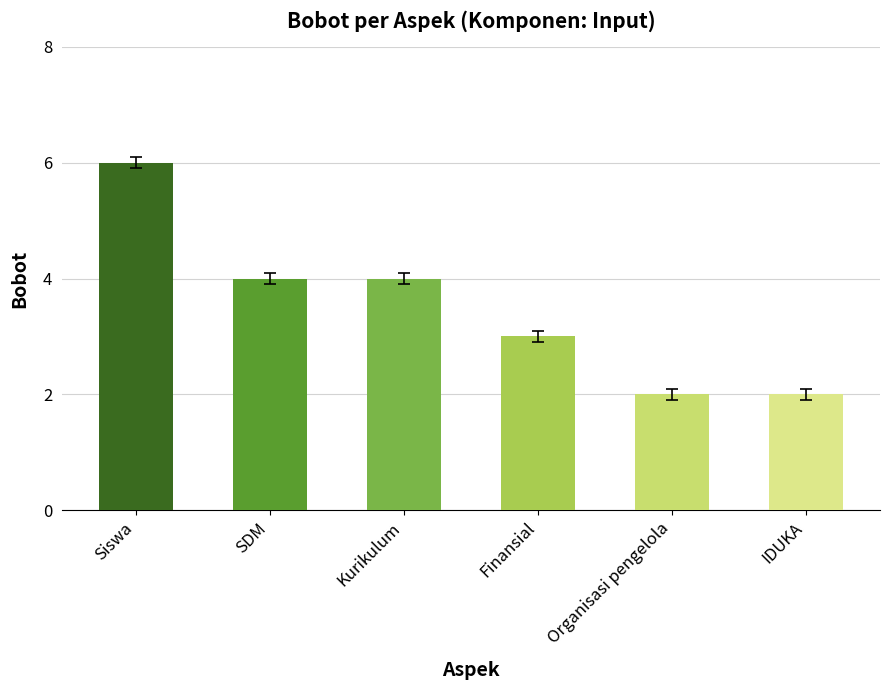

Between Organisasi pengelola and Finansial, which is larger?

Finansial